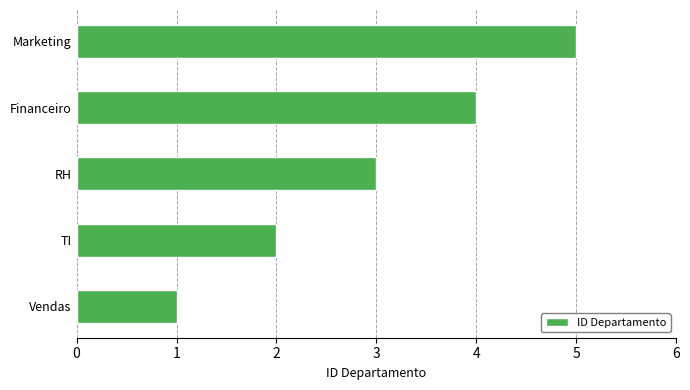

Count the number of categories in the chart.

5